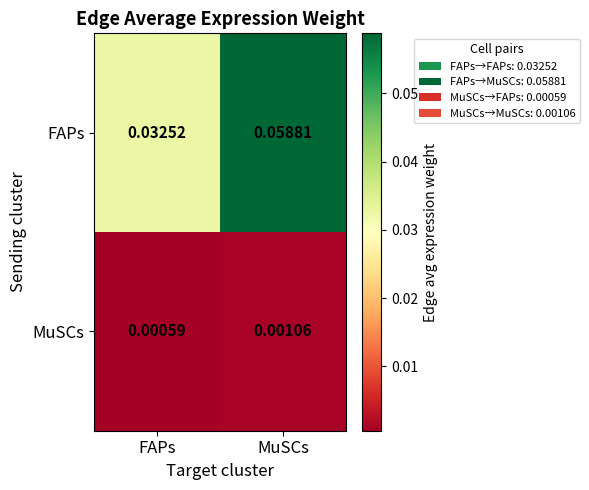

Which series has the largest range (max minus min)?

FAPs